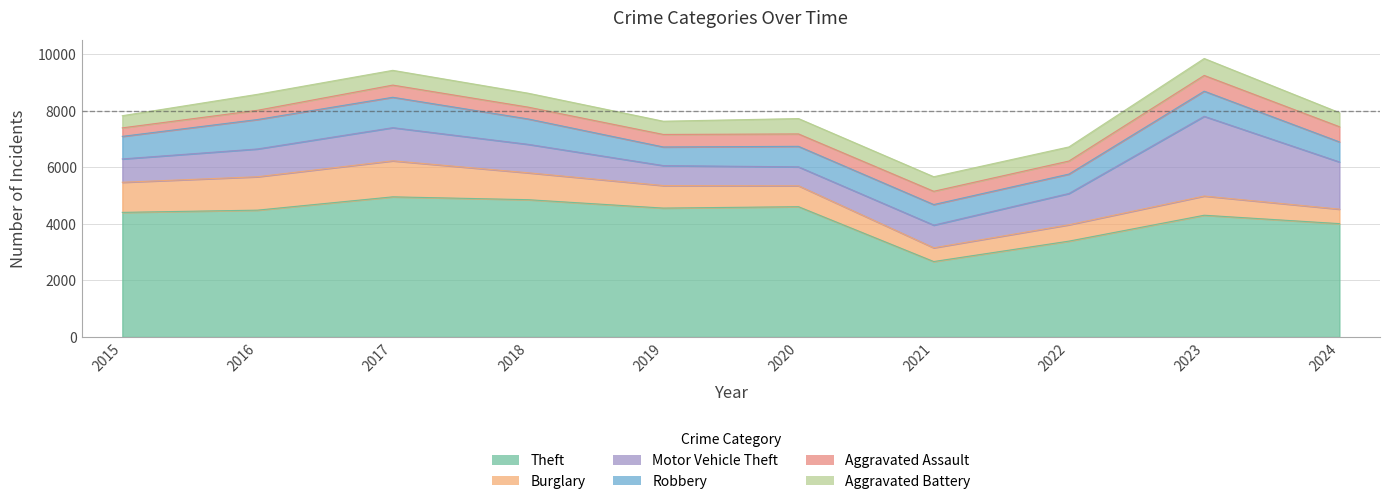

What is the sum of all Theft values?

42246